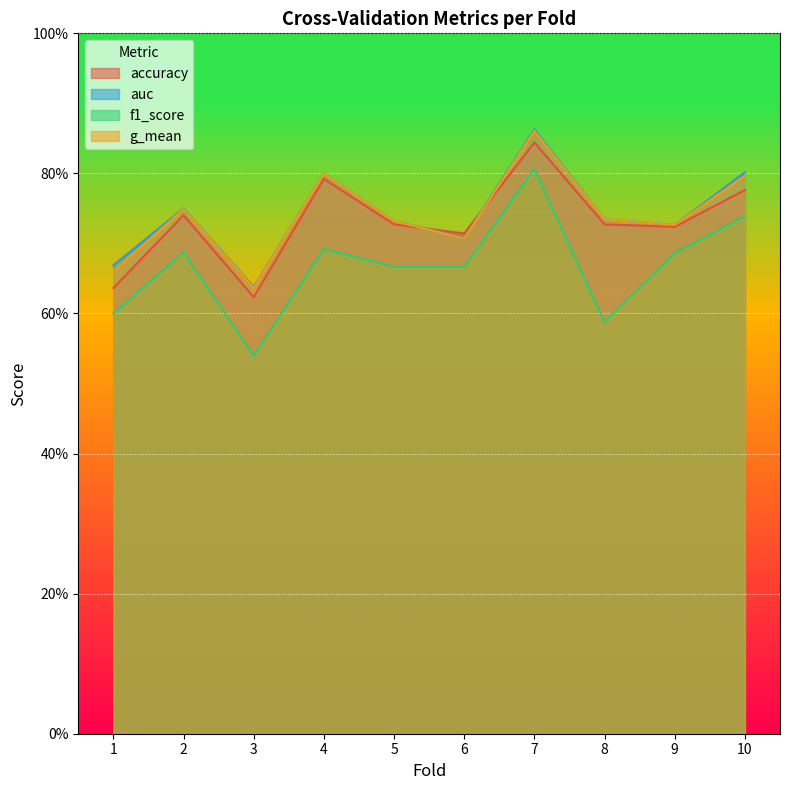

How many lines are shown in the chart?

4